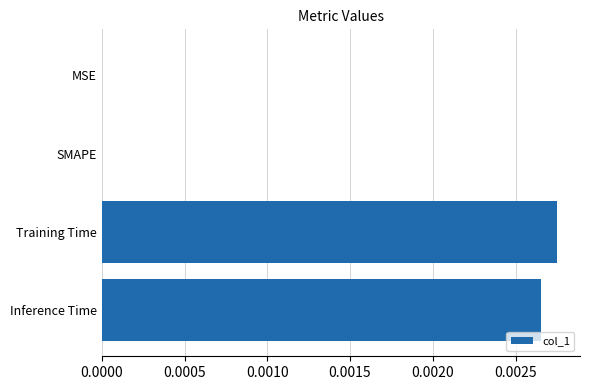

Is it true that the value at Inference Time is 0.0?

True